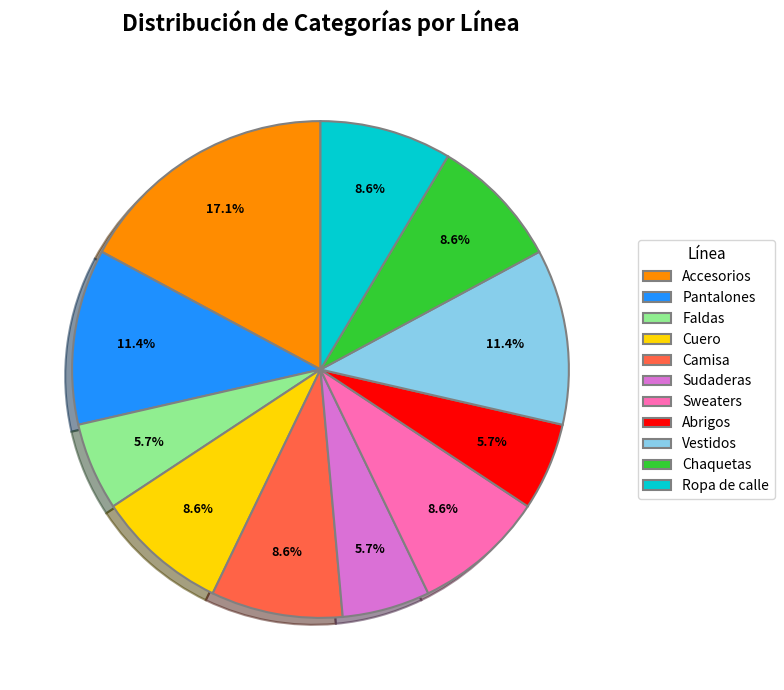

Which slice is the largest?

Accesorios